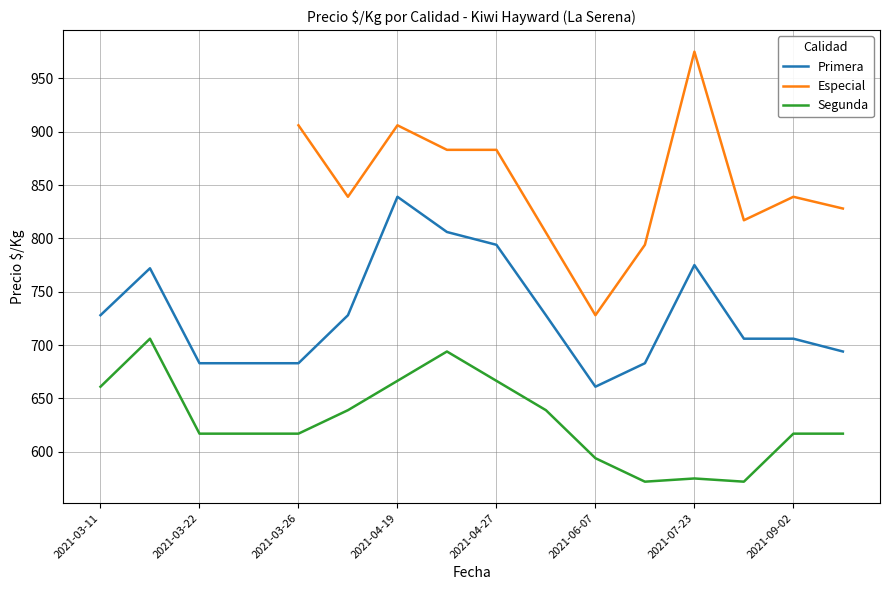

Which category has the highest value in the Primera series?

2021-04-19